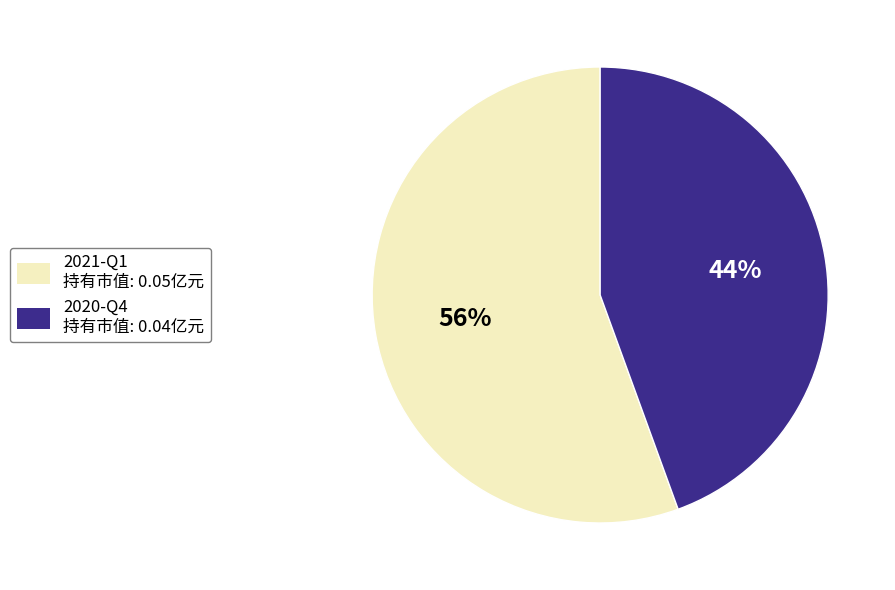

Which category has the biggest portion of the pie?

2021-Q1